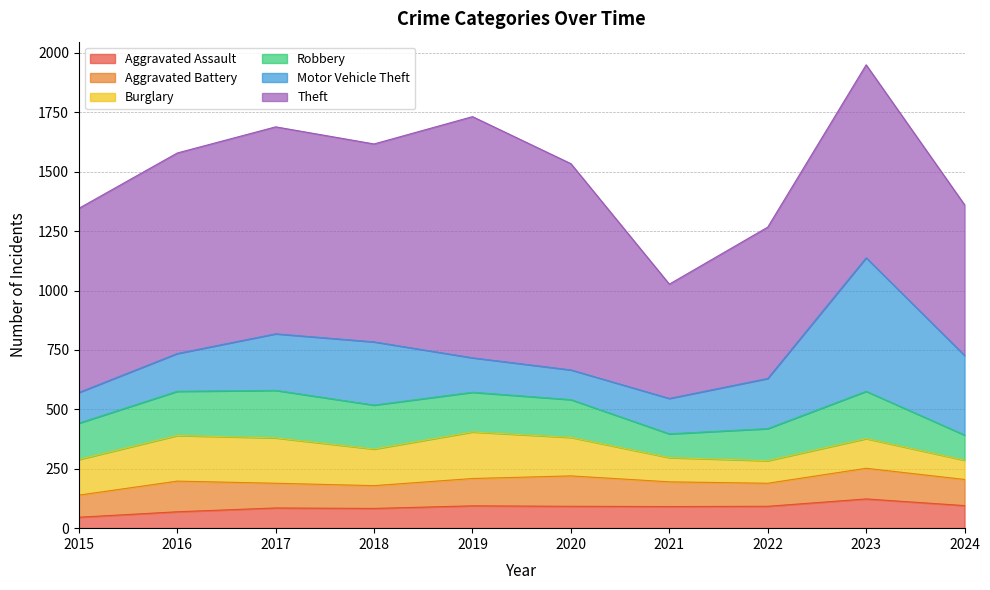

True or false: Motor Vehicle Theft has a value of 145 at 2019.

True